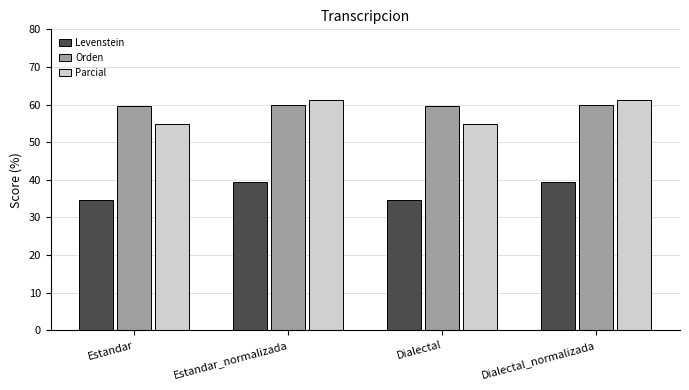

What are all the series names shown in the legend?

Levenstein, Orden, Parcial